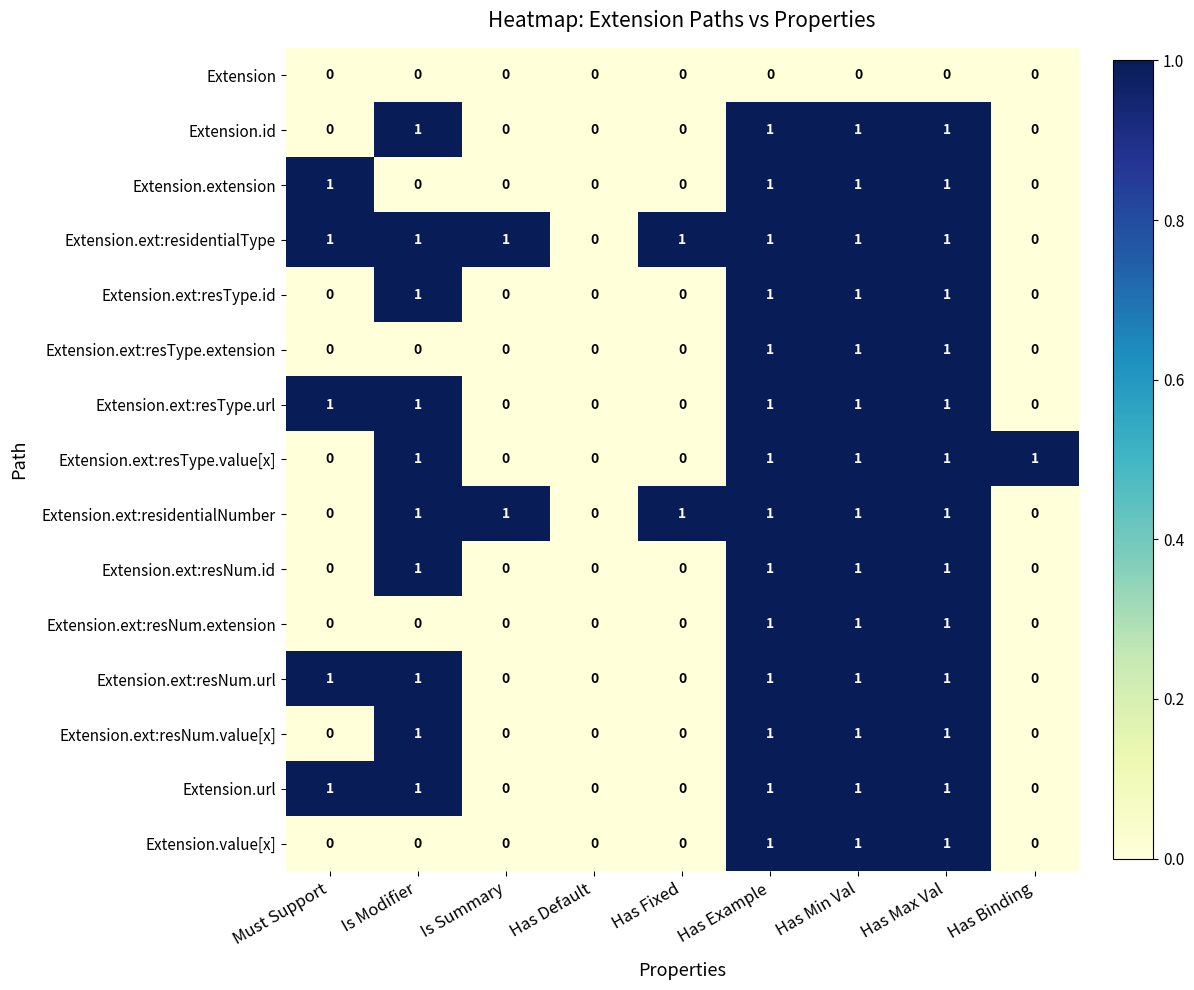

What is the total value across all series at Must Support?

5